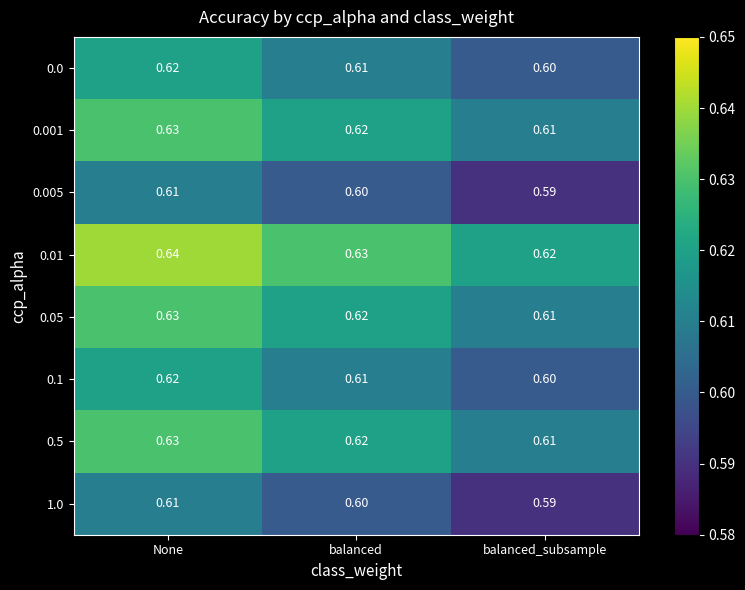

Rank the categories by 0.001 value from highest to lowest.

None, balanced, balanced_subsample